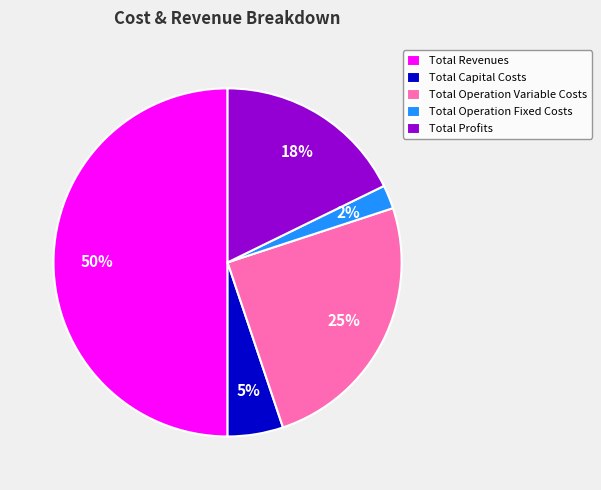

Count the number of slices in the pie.

5